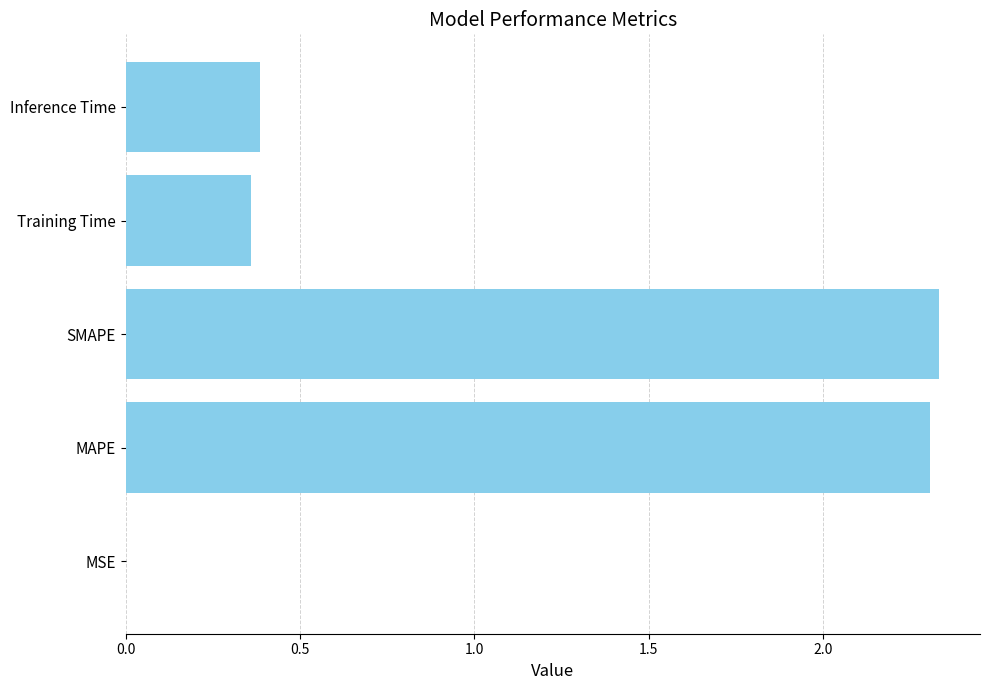

Are the bars horizontal?

Yes